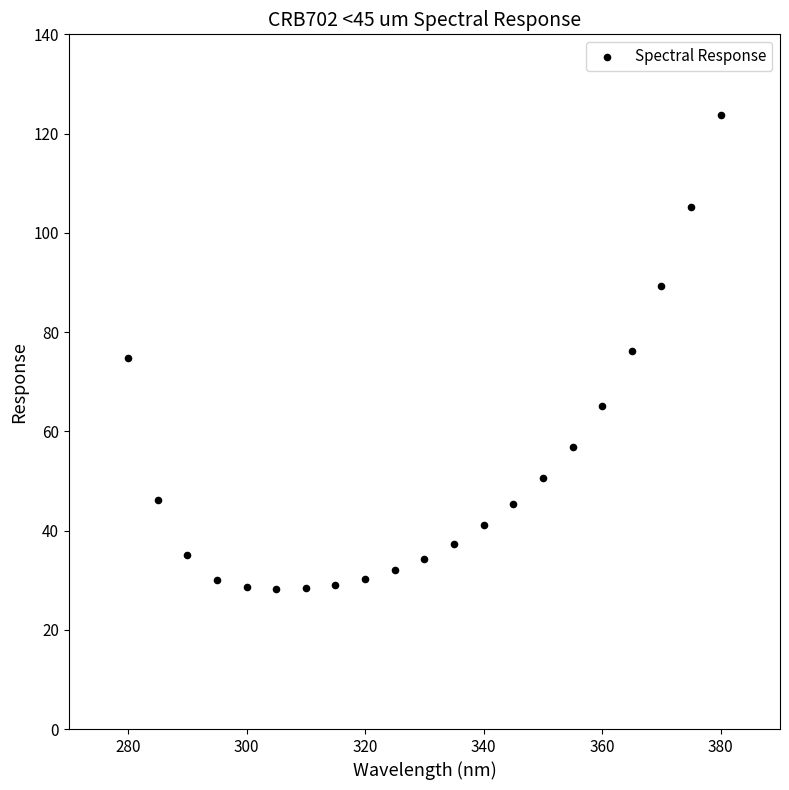

What is the range of X values (max minus min)?

100.0